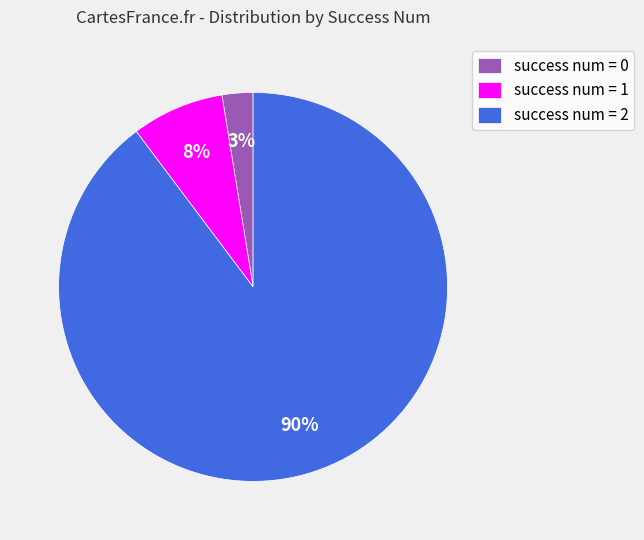

Does any single category account for the majority?

Yes